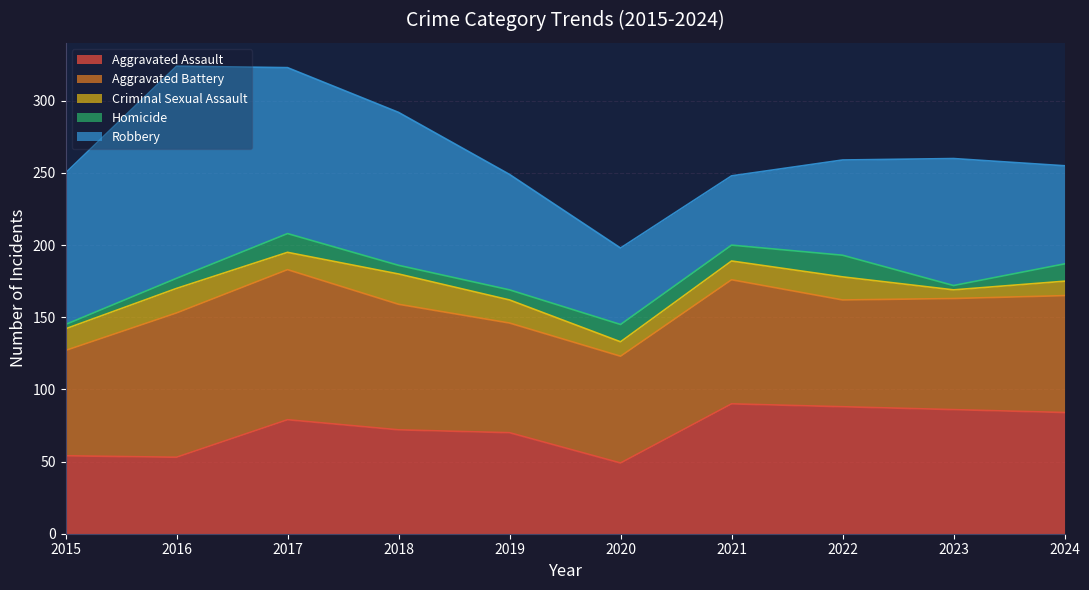

Where do Robbery and Aggravated Battery first cross each other?

2019 and 2020